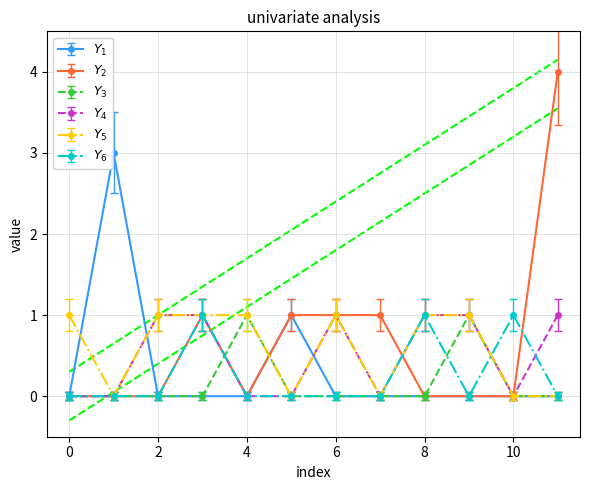

At which label does col_2 first exceed 0?

2